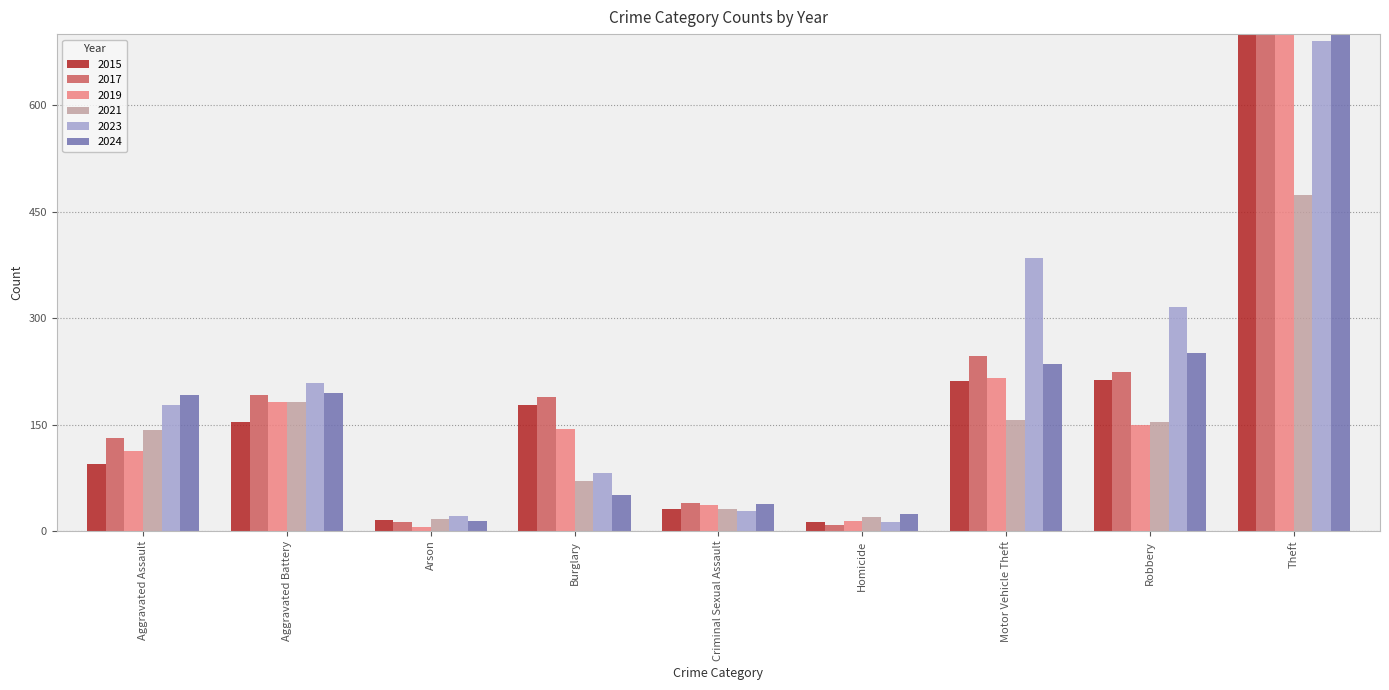

Reading left to right, extract all data points from this chart.

2015: Aggravated Assault=95	Aggravated Battery=154	Arson=15	Burglary=178	Criminal Sexual Assault=31	Homicide=13	Motor Vehicle Theft=211	Robbery=212	Theft=774
2017: Aggravated Assault=131	Aggravated Battery=191	Arson=12	Burglary=189	Criminal Sexual Assault=39	Homicide=8	Motor Vehicle Theft=247	Robbery=224	Theft=916
2019: Aggravated Assault=113	Aggravated Battery=182	Arson=6	Burglary=143	Criminal Sexual Assault=37	Homicide=14	Motor Vehicle Theft=216	Robbery=150	Theft=841
2021: Aggravated Assault=142	Aggravated Battery=182	Arson=17	Burglary=71	Criminal Sexual Assault=31	Homicide=20	Motor Vehicle Theft=156	Robbery=153	Theft=474
2023: Aggravated Assault=177	Aggravated Battery=209	Arson=21	Burglary=81	Criminal Sexual Assault=28	Homicide=12	Motor Vehicle Theft=384	Robbery=316	Theft=690
2024: Aggravated Assault=192	Aggravated Battery=194	Arson=14	Burglary=50	Criminal Sexual Assault=38	Homicide=24	Motor Vehicle Theft=235	Robbery=251	Theft=852